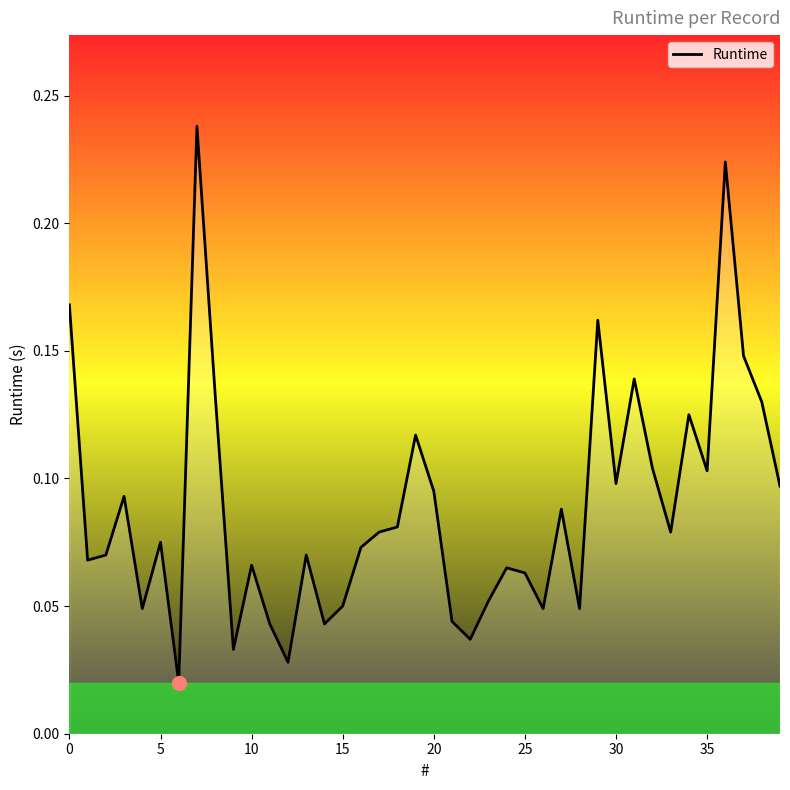

Reading left to right, list all the values displayed in this chart.

0.2	0.1	0.1	0.1	0.0	0.1	0.0	0.2	0.1	0.0	0.1	0.0	0.0	0.1	0.0	0.1	0.1	0.1	0.1	0.1	0.1	0.0	0.0	0.1	0.1	0.1	0.0	0.1	0.0	0.2	0.1	0.1	0.1	0.1	0.1	0.1	0.2	0.1	0.1	0.1